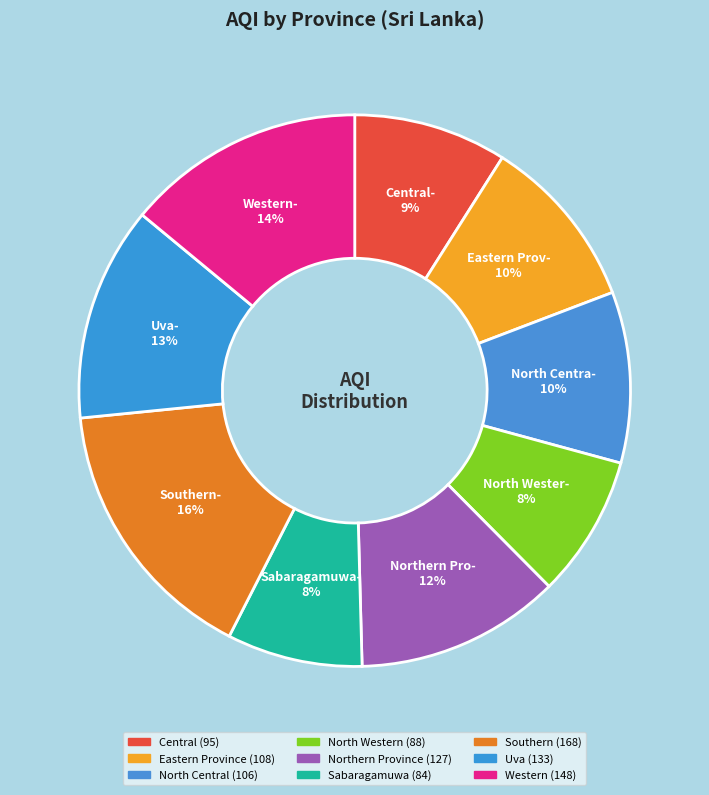

Between Northern Province and Central, which is larger?

Northern Province